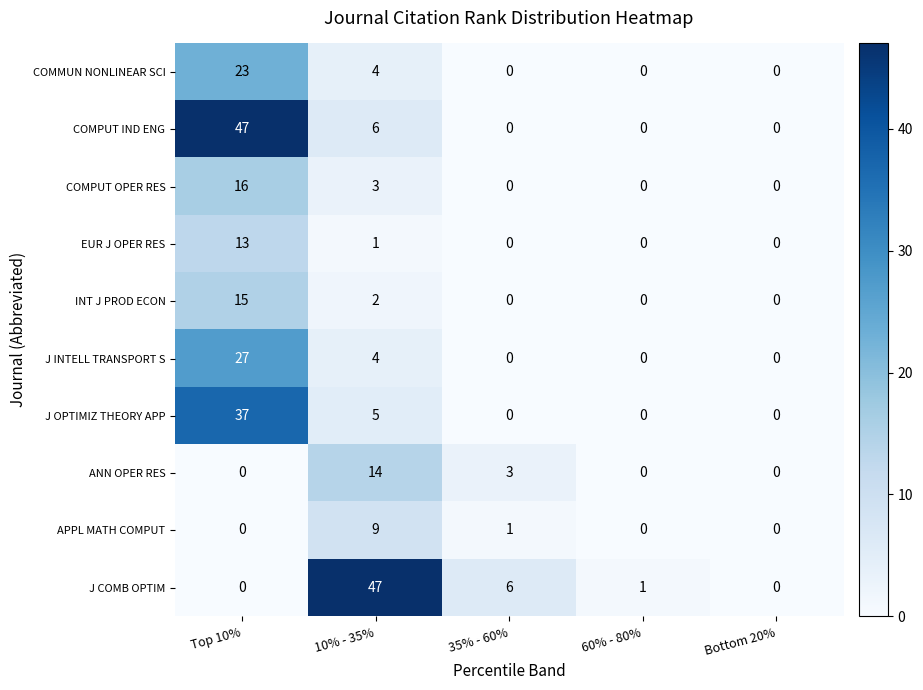

True or false: COMPUT IND ENG has a value of -31 at Bottom 20%.

False